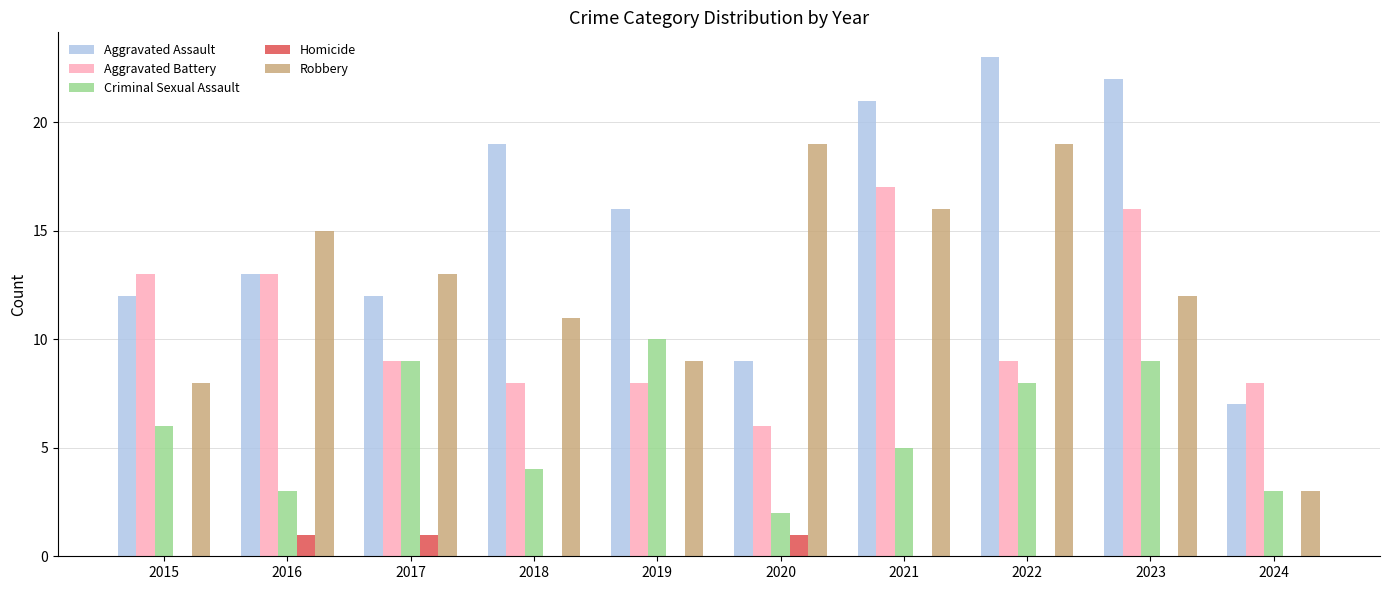

Which series changed the most between 2023 and 2024?

Aggravated Assault